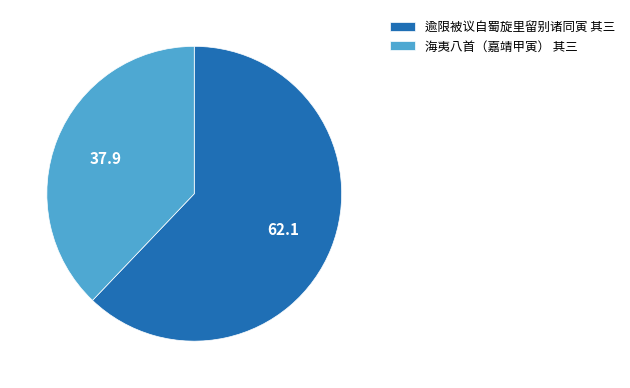

How many slices are in this pie chart?

2